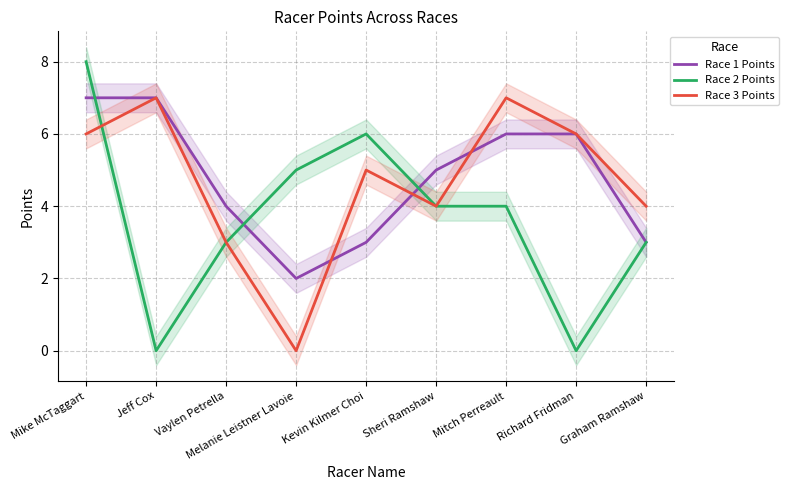

Reading left to right, extract all data points from this chart.

Race 1 Points: 7	7	4	2	3	5	6	6	3
Race 2 Points: 8	0	3	5	6	4	4	0	3
Race 3 Points: 6	7	3	0	5	4	7	6	4